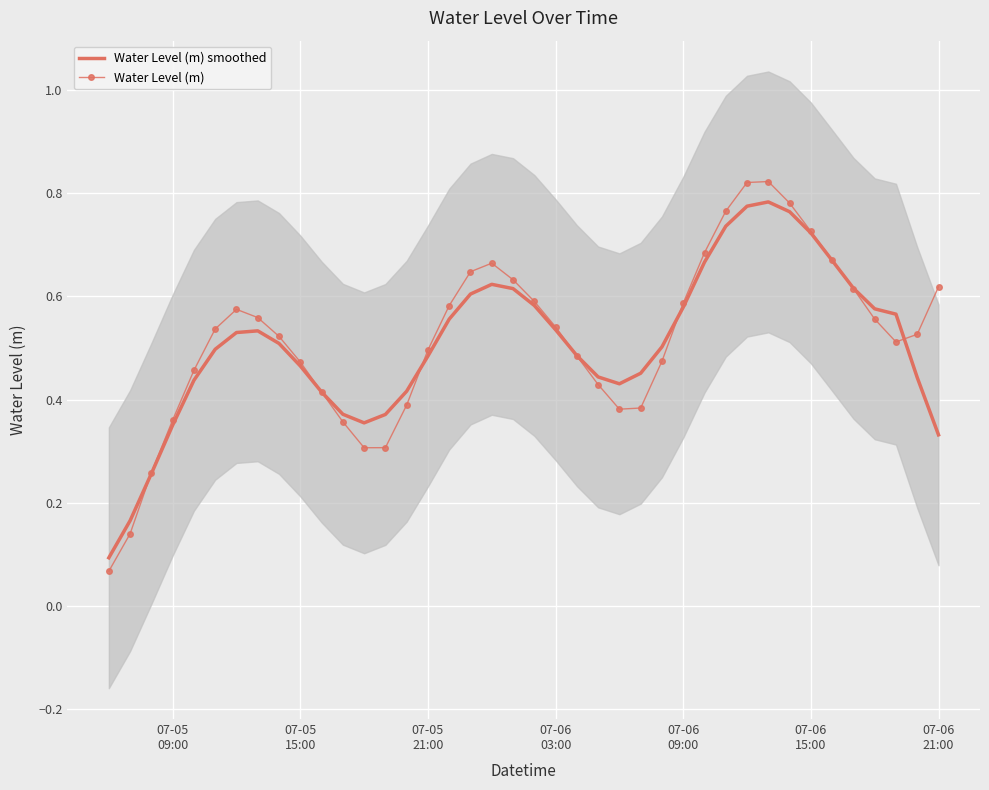

What is the difference between the maximum and minimum values in the Water Level (m) series?

0.8